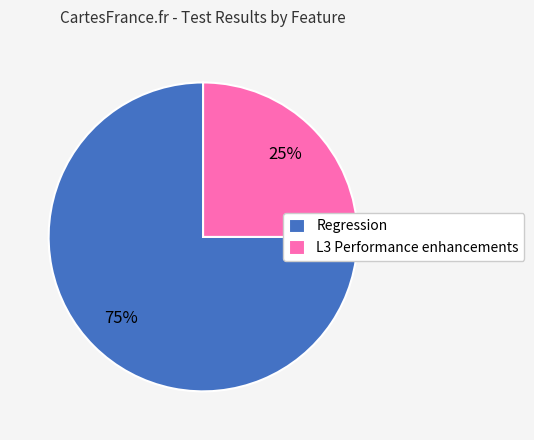

Which slice is the largest?

Regression